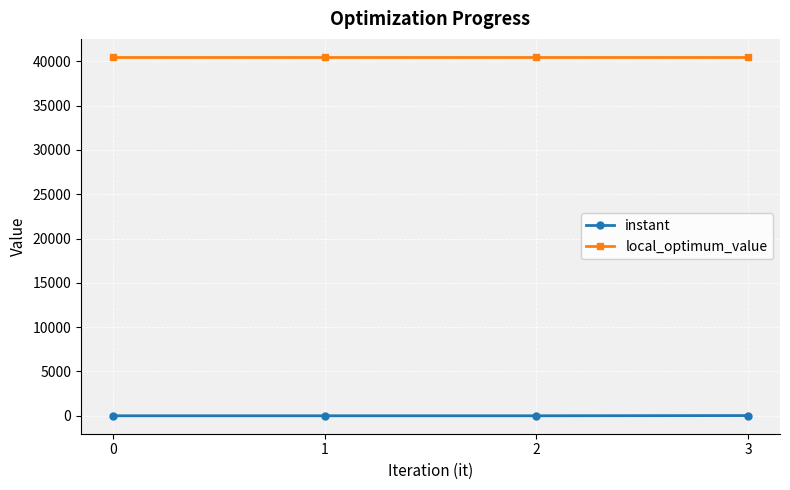

What is the difference between the highest and lowest values at 0?

40510.0